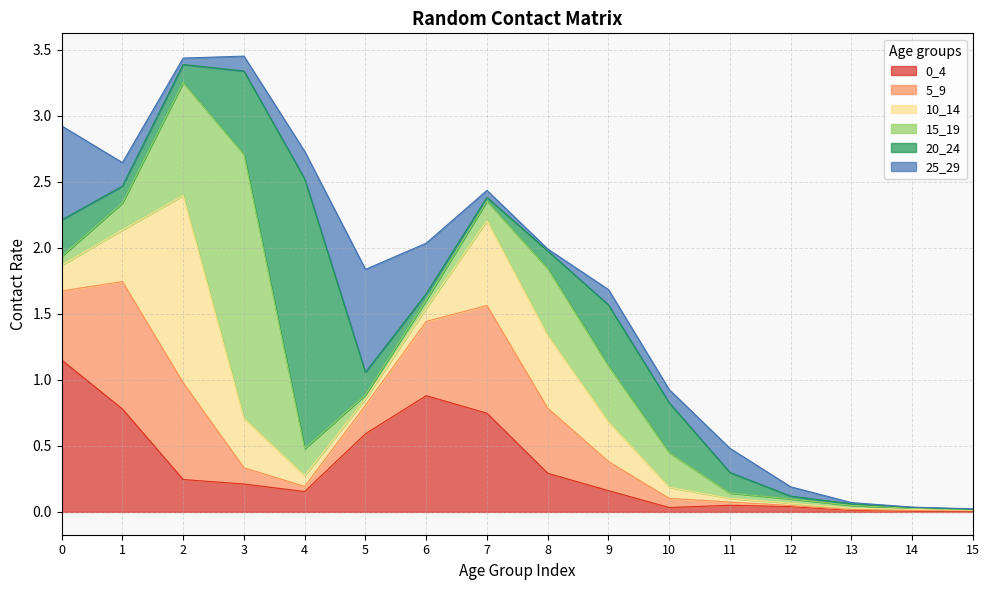

What is the sum of all 15_19 values?

4.9